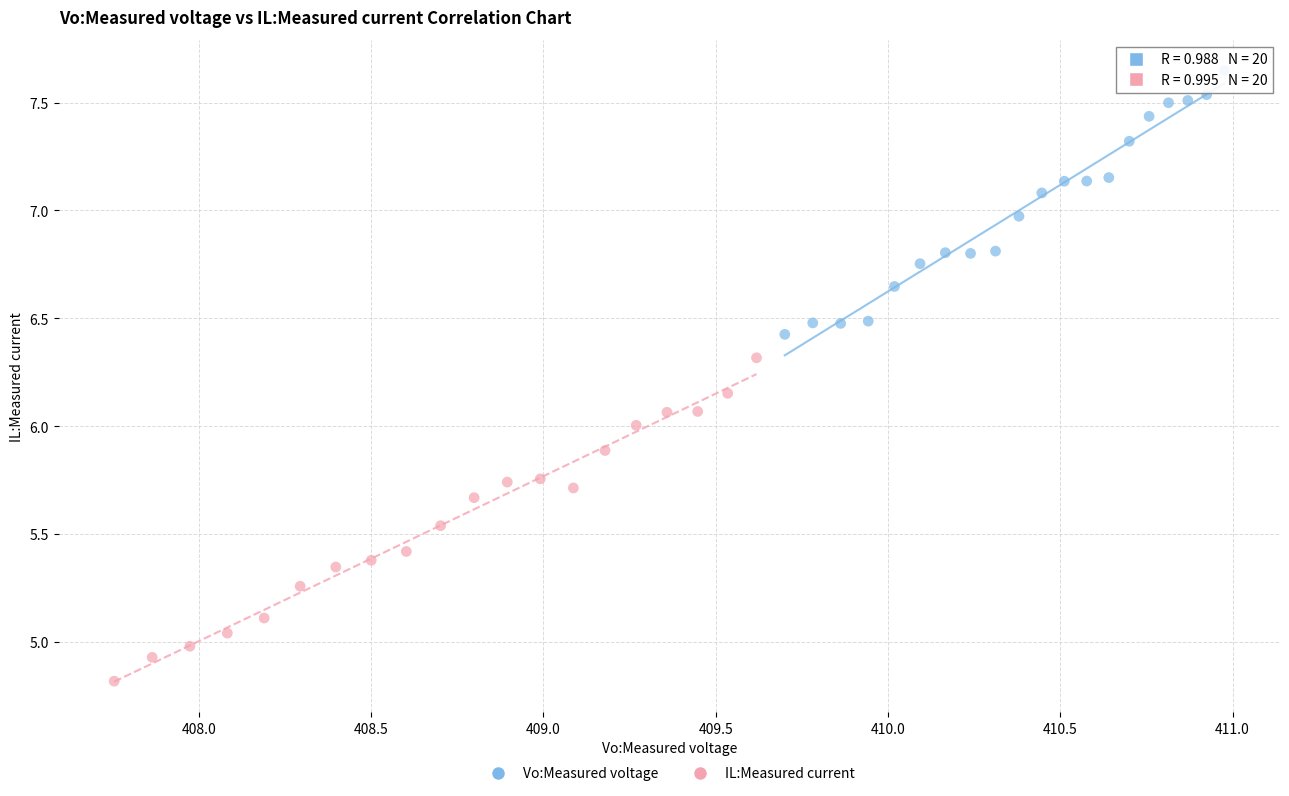

Which series has the widest spread of Y values?

IL:Measured current